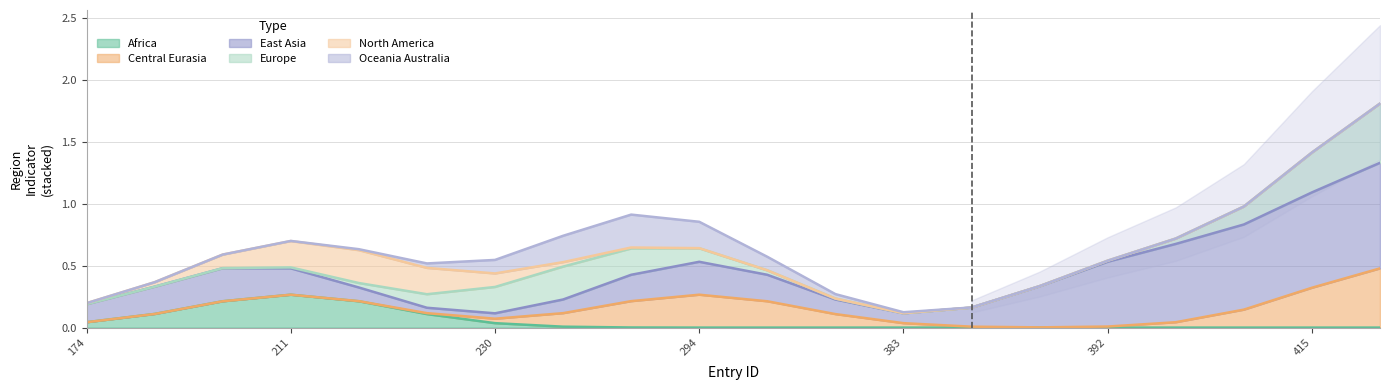

True or false: region_europe has more than 0 interior local peaks.

True